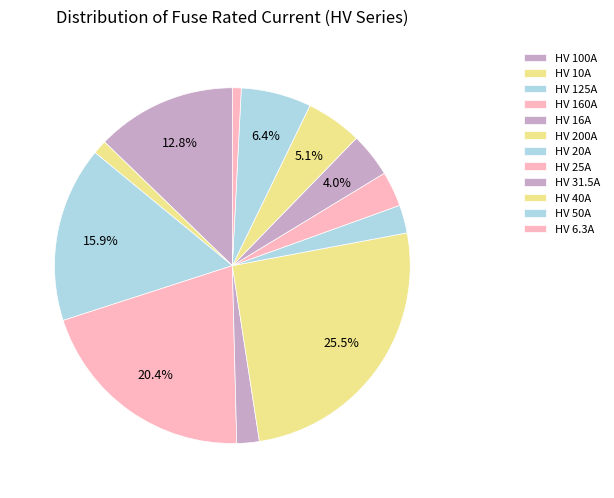

Does HV 25A account for over 50% of the chart?

No